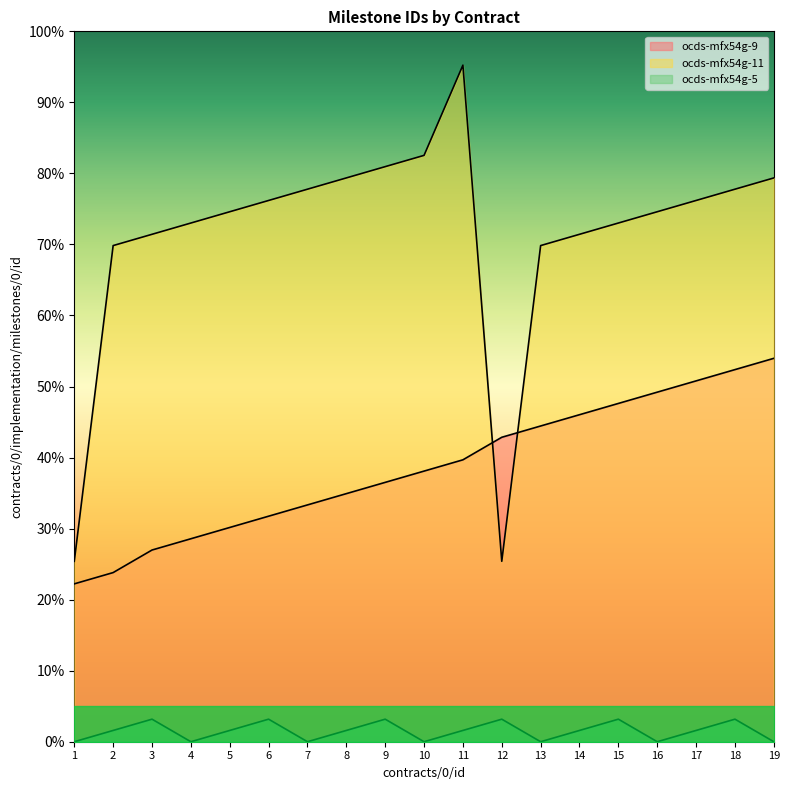

Where is the first local minimum for ocds-mfx54g-11?

12